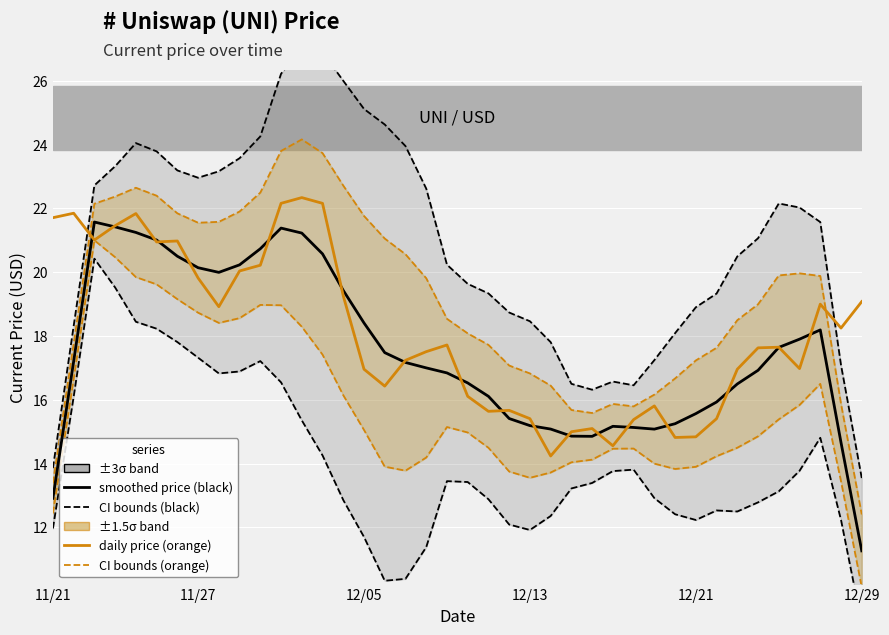

Does the chart display data point markers on the line(s)?

No